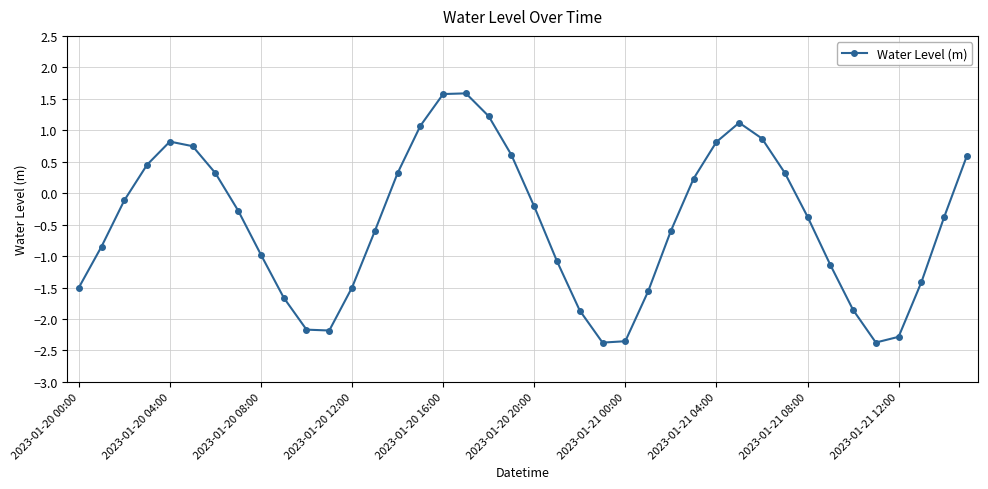

What is the greatest value displayed?

1.6